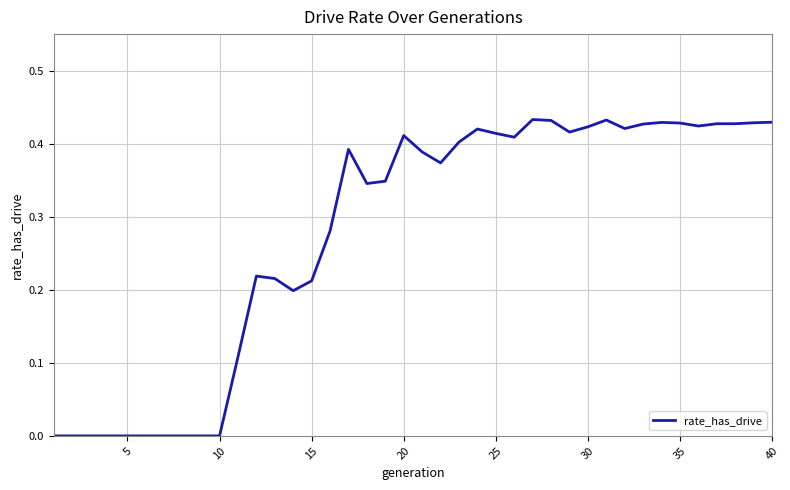

The value at 20 is 0.7. True or false?

False